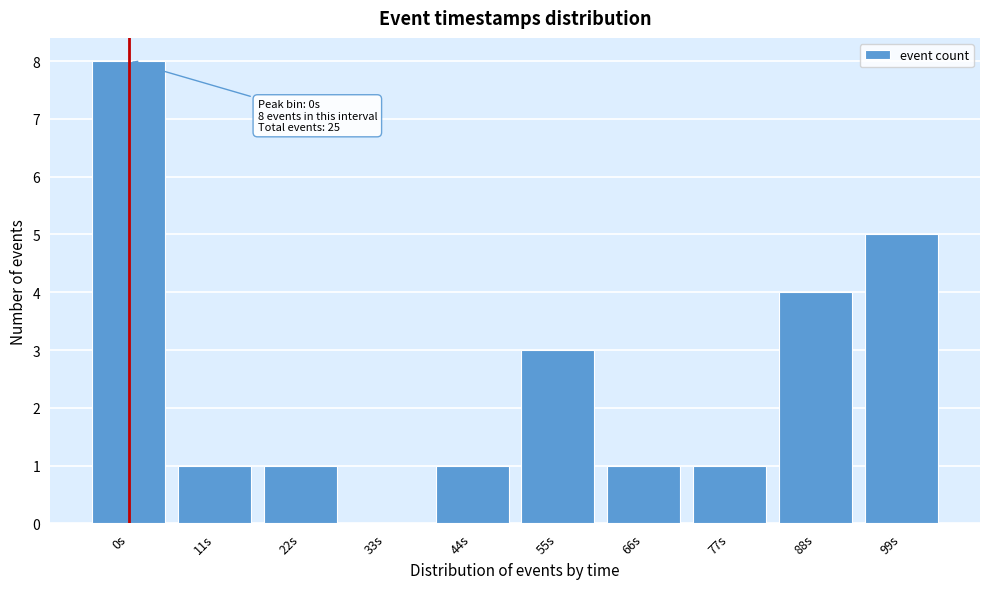

Reading left to right, list all the values displayed in this chart.

0s=8	11s=1	22s=1	33s=0	44s=1	55s=3	66s=1	77s=1	88s=4	99s=5